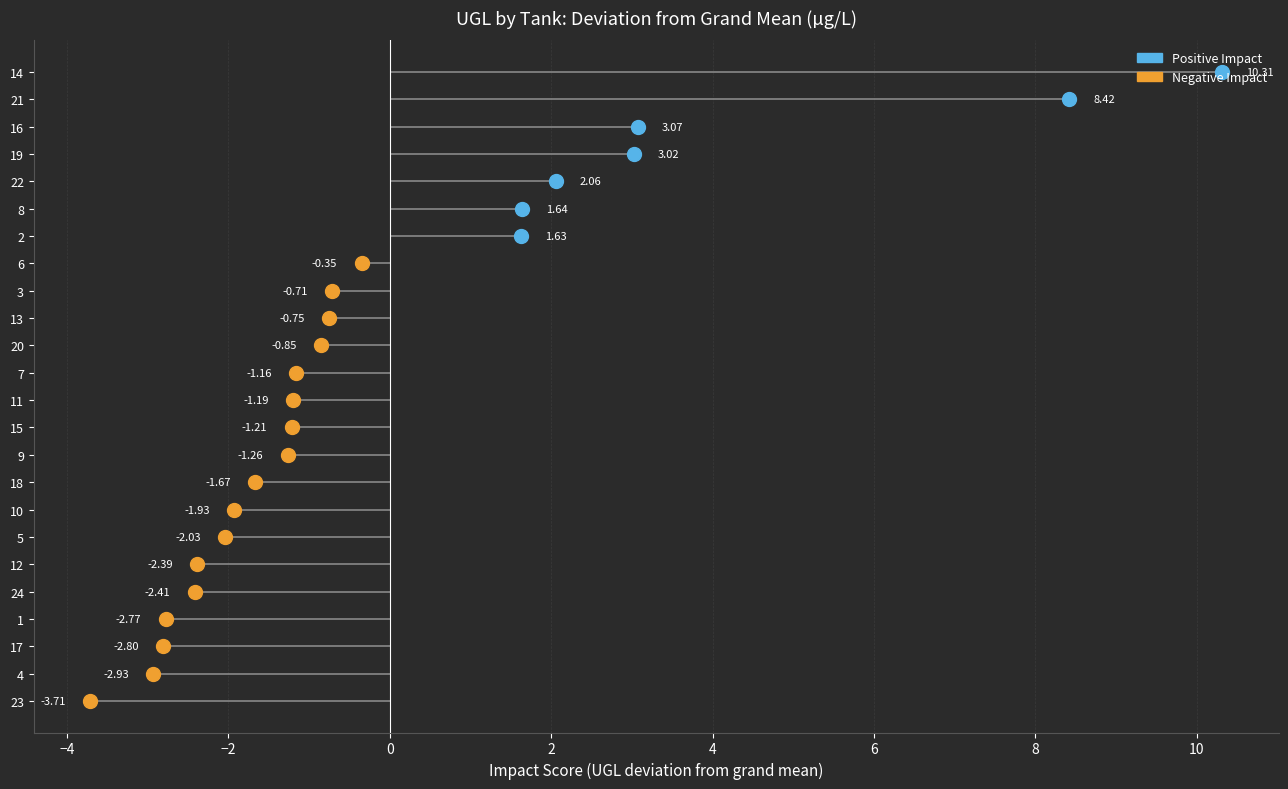

The value of w1_ugl at 1 is 3.5. True or false?

False